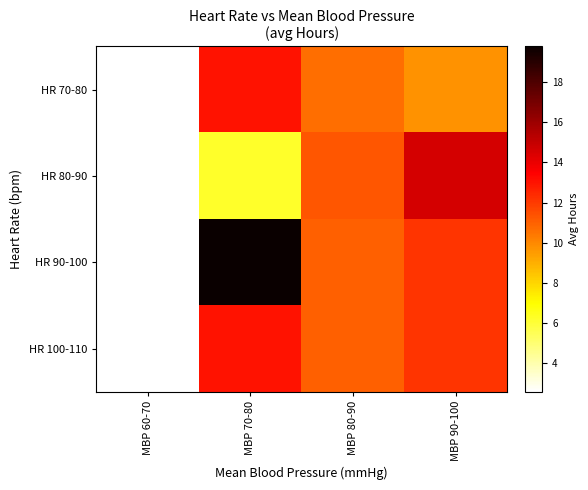

At how many categories does at least one series exceed 3?

3